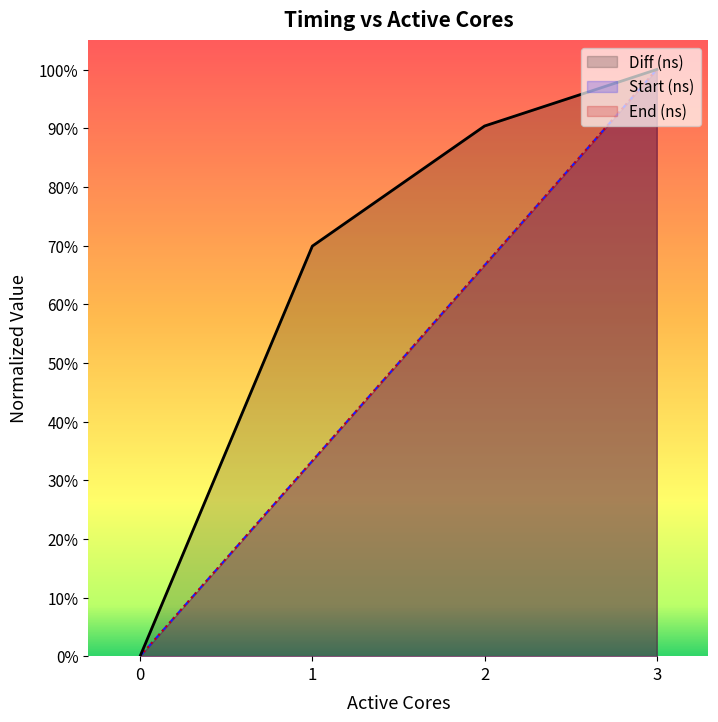

Which series has the largest total across all categories?

Diff (ns)